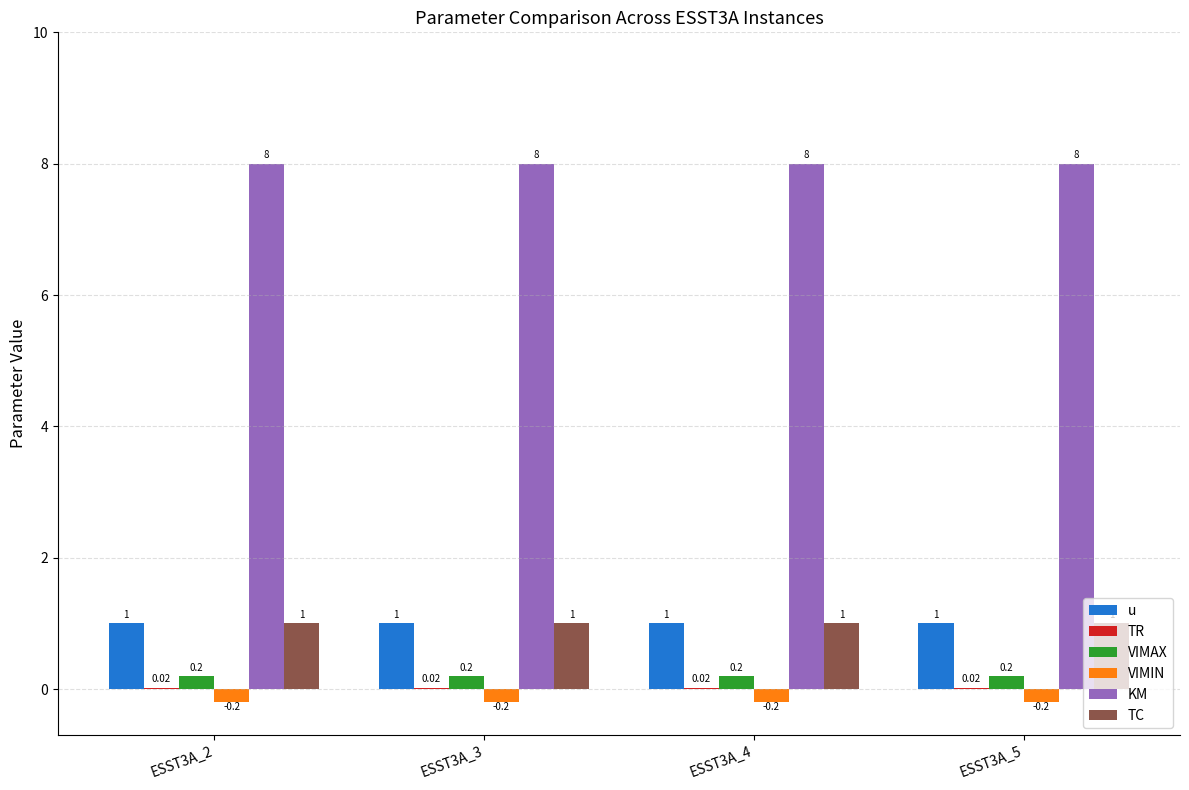

Is the value of TC at ESST3A_2 greater than the value of VIMIN at ESST3A_4?

Yes